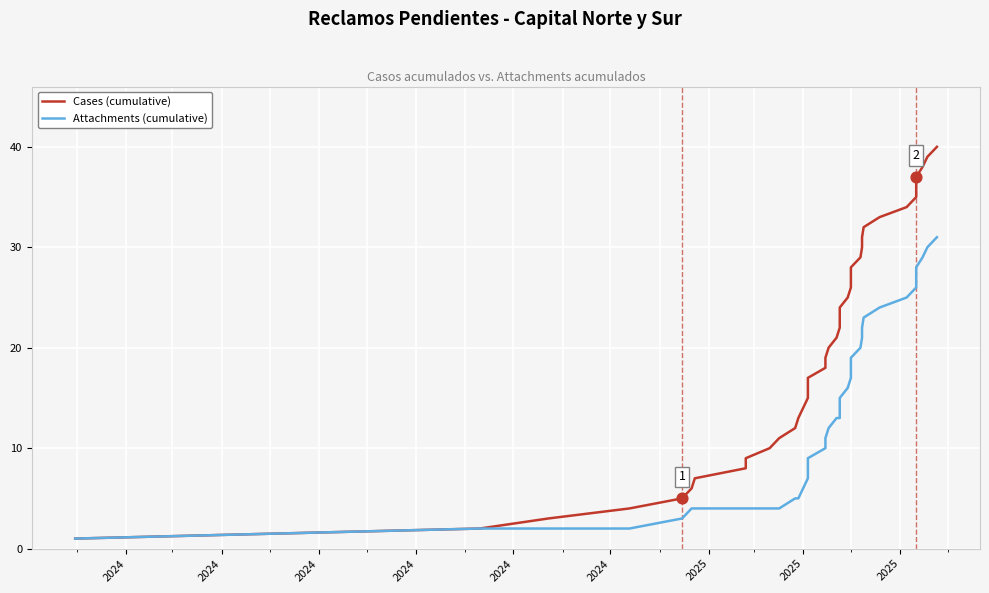

Which series reaches the maximum Y coordinate?

Cases (cumulative)